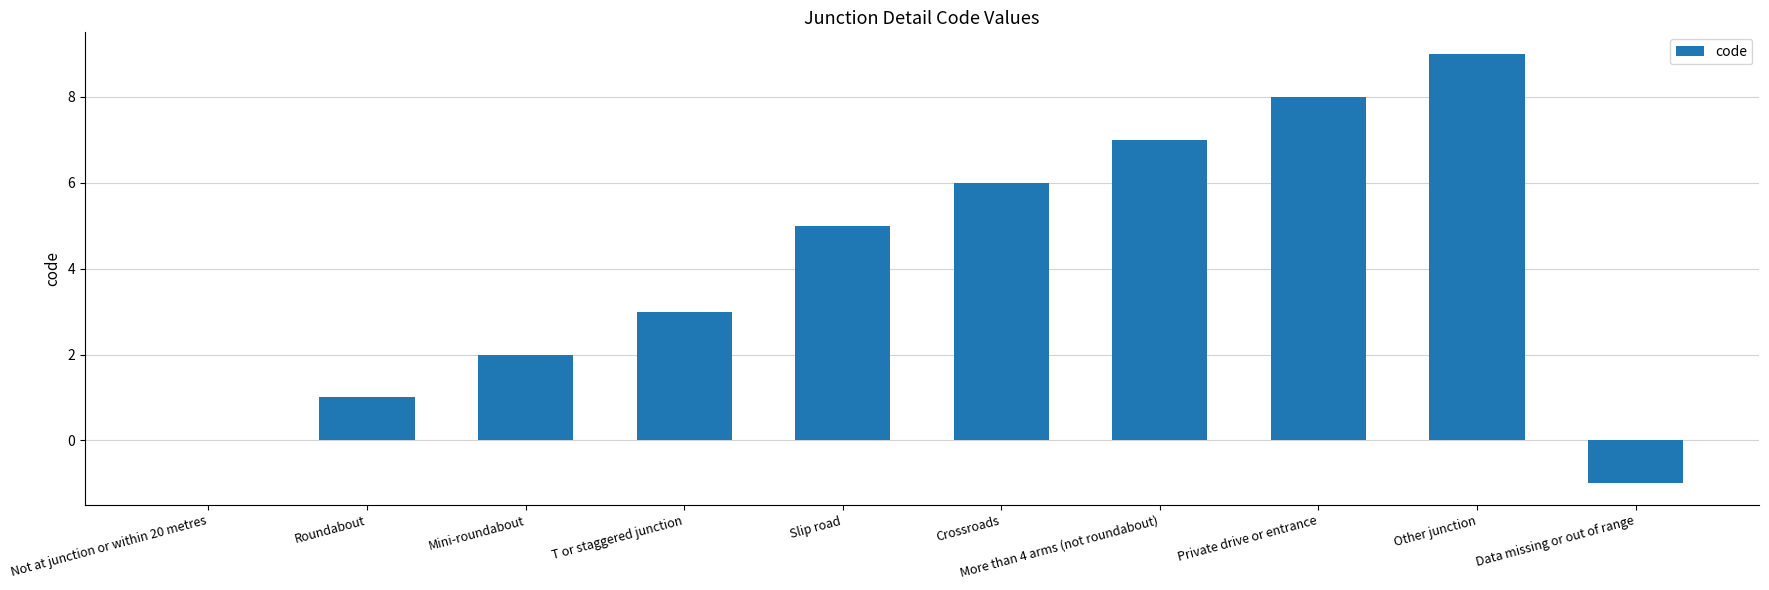

Is it true that the value at Private drive or entrance is 14?

False